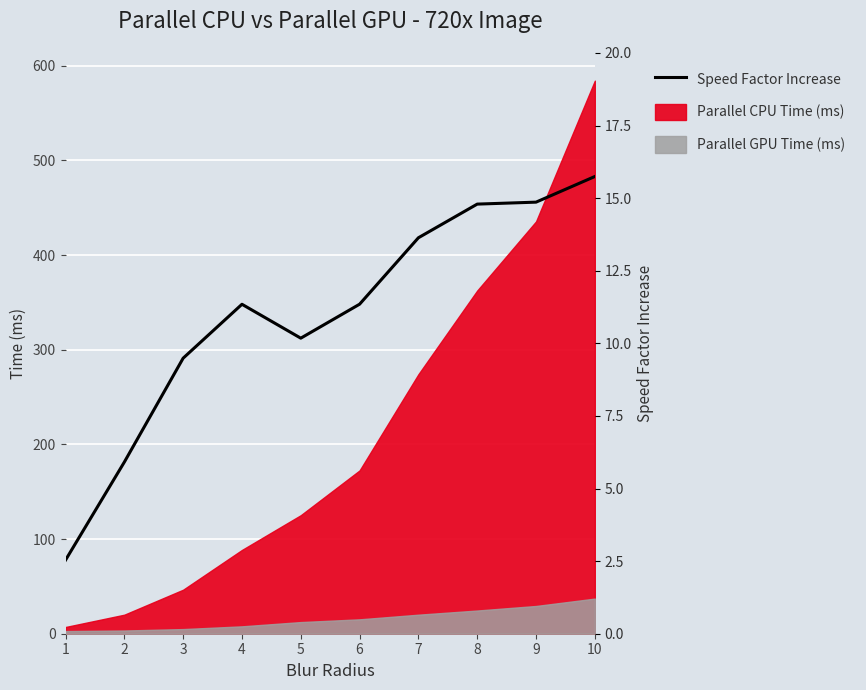

Approximately how many times larger is the value at 10 compared to 5?

1.5